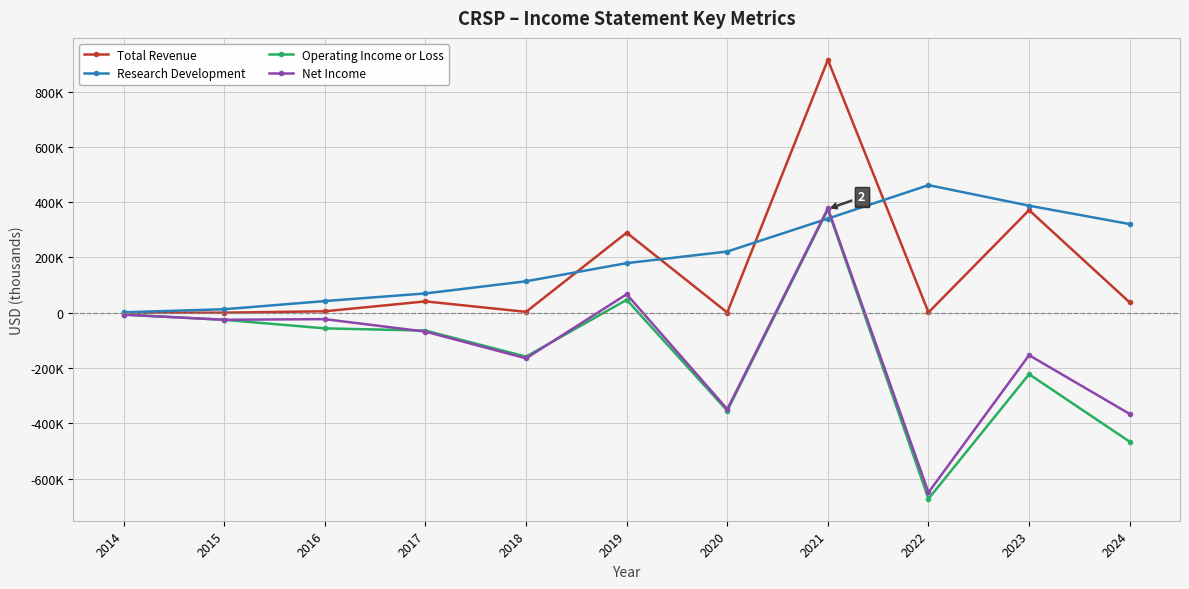

At how many categories does at least one series exceed 258399?

5